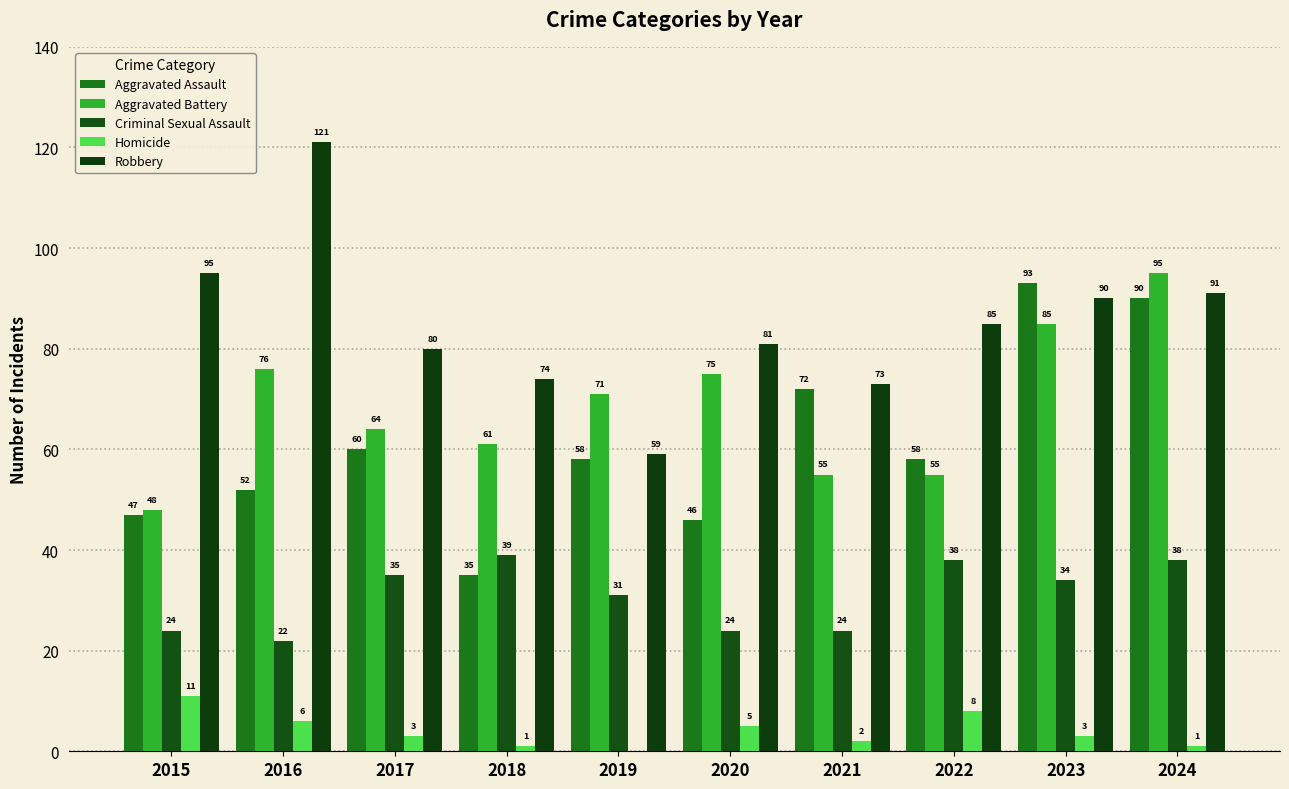

Rank the series by their maximum value, from highest to lowest.

Robbery, Aggravated Battery, Aggravated Assault, Criminal Sexual Assault, Homicide